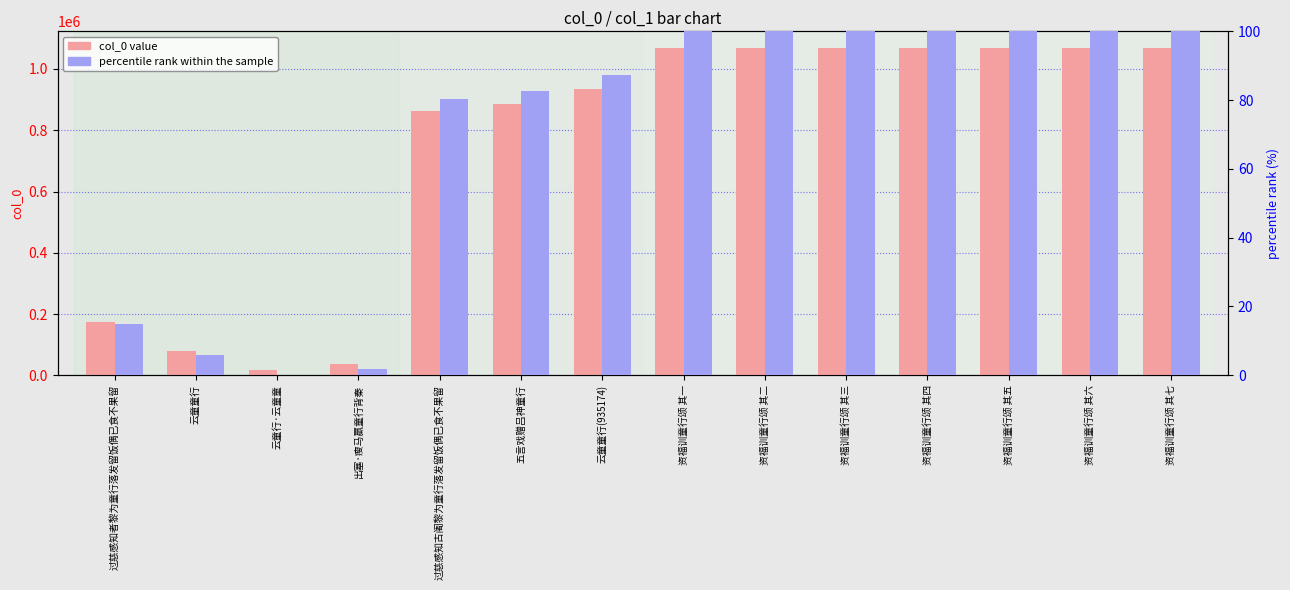

Which has a higher value, 资福训童行颂 其五 or 云童童行?

资福训童行颂 其五